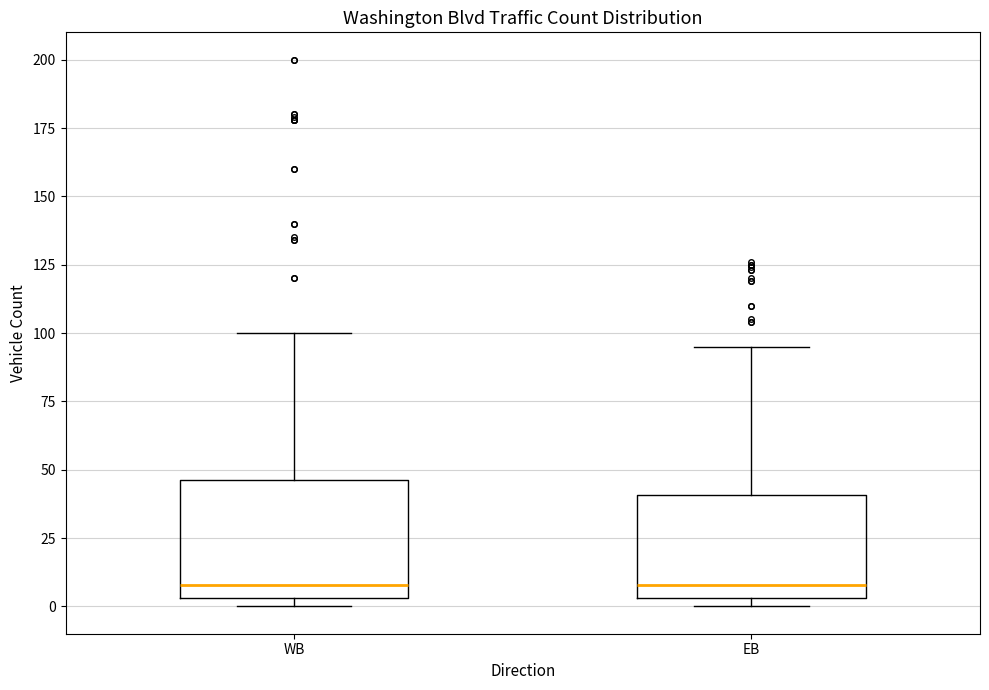

Reading left to right, read every box against the y-axis: the position of its median line, the range the box covers, and the ends of its whiskers. The values are not printed on the chart, so give them approximately, as read against the axis.

WB: median 10, box 5 to 45, whiskers 0 to 100
EB: median 10, box 5 to 40, whiskers 0 to 95